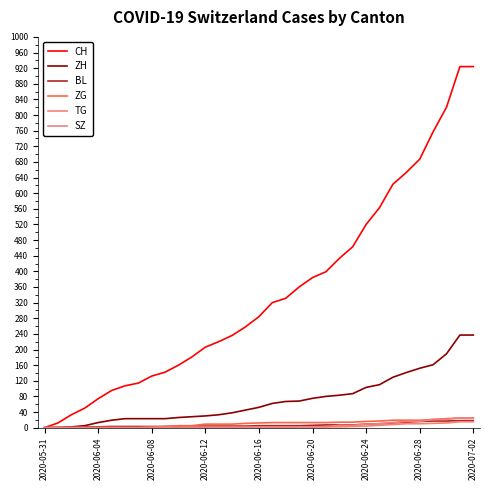

How many lines are shown in the chart?

6